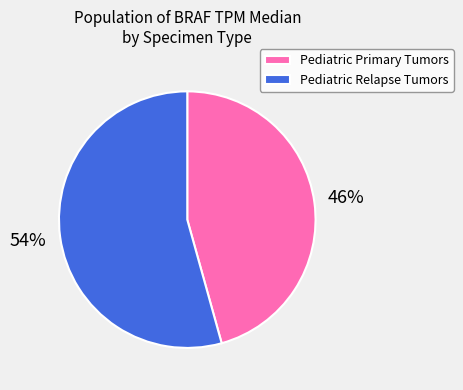

Is Pediatric Relapse Tumors the majority of the pie?

Yes